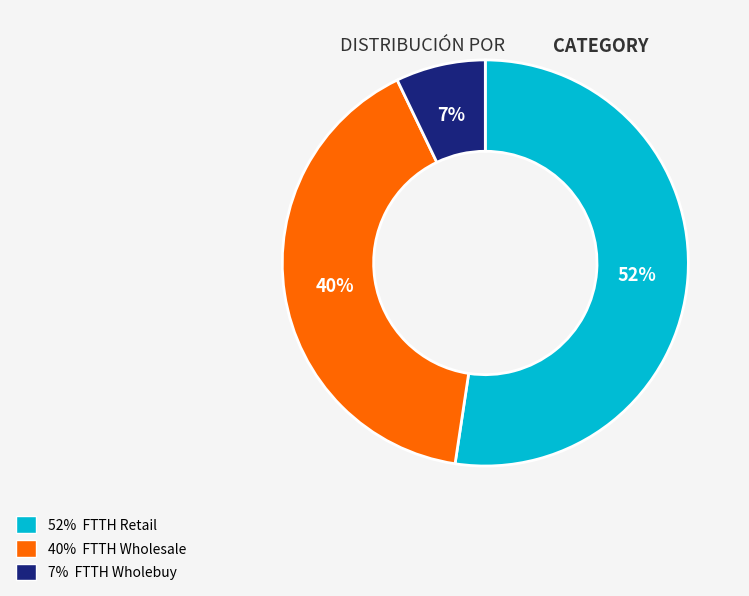

To the nearest percent, what is the average slice percentage?

33%